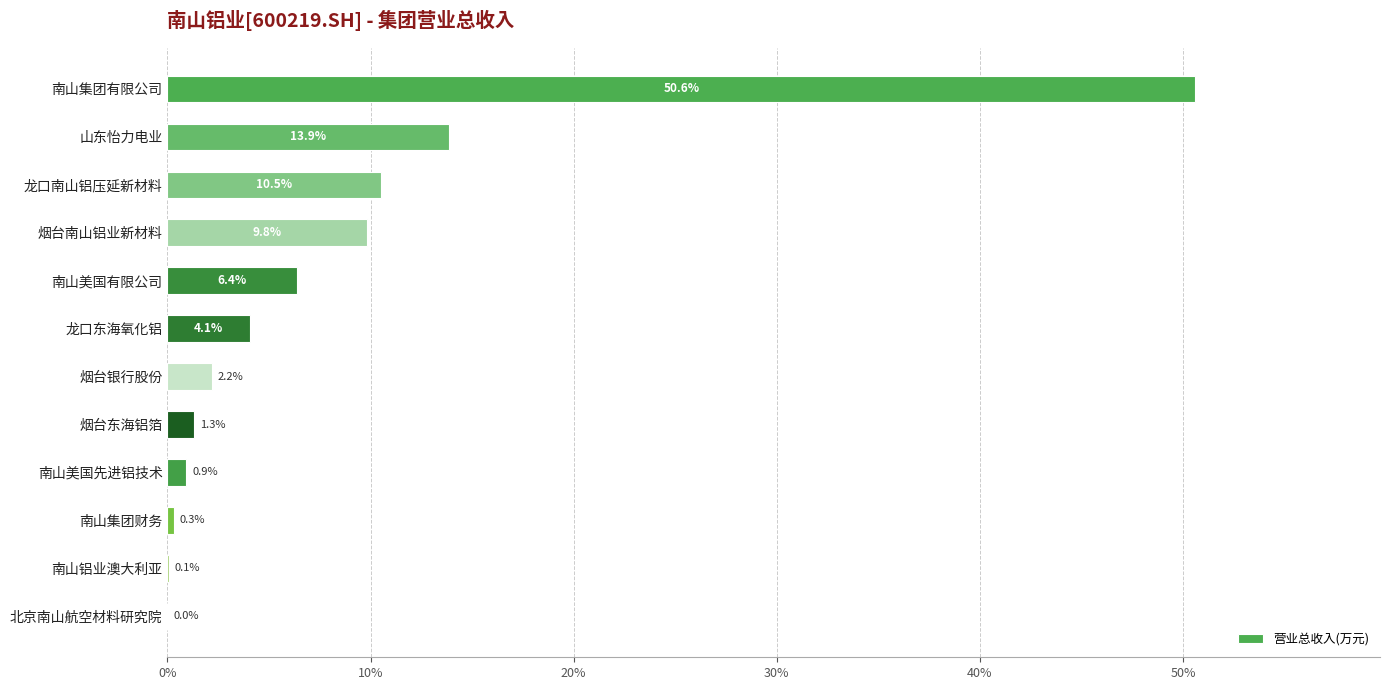

Count the number of values greater than 4.

6